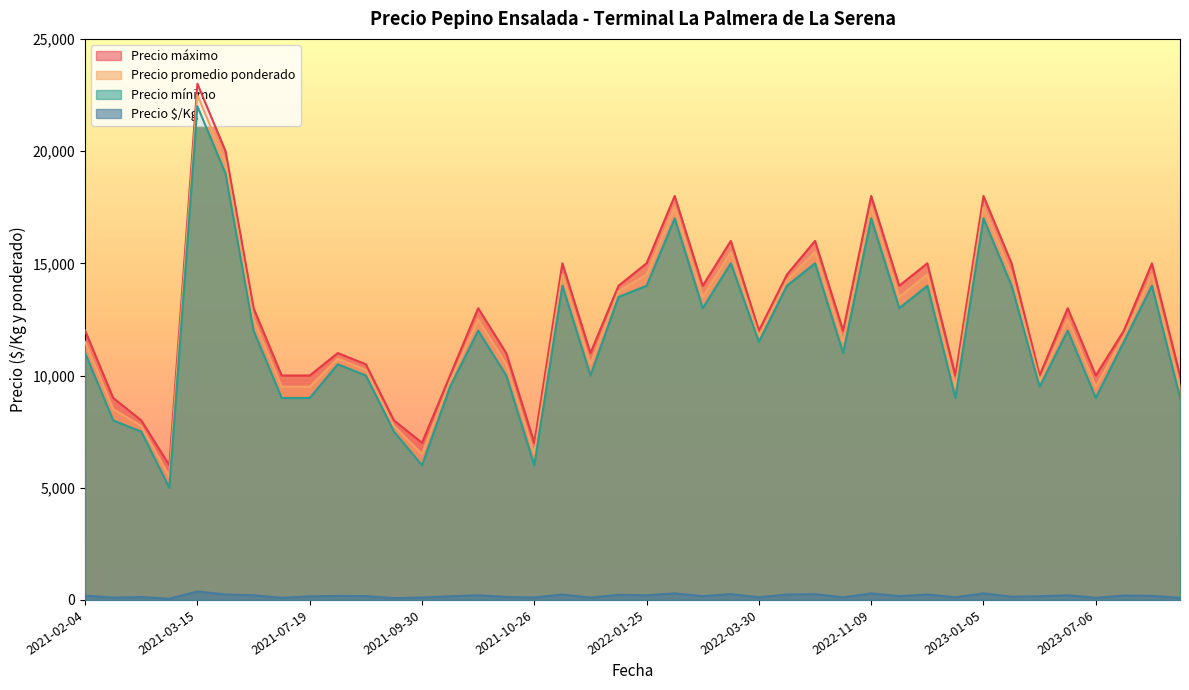

Where does the Precio máximo series first go above 12000?

2021-03-15